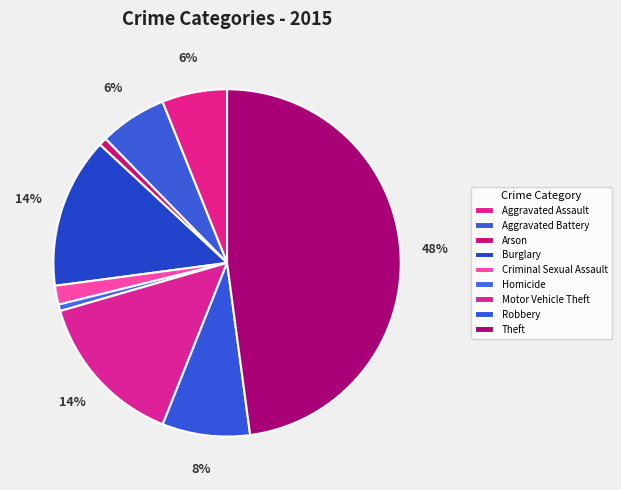

Which category has the biggest portion of the pie?

Theft